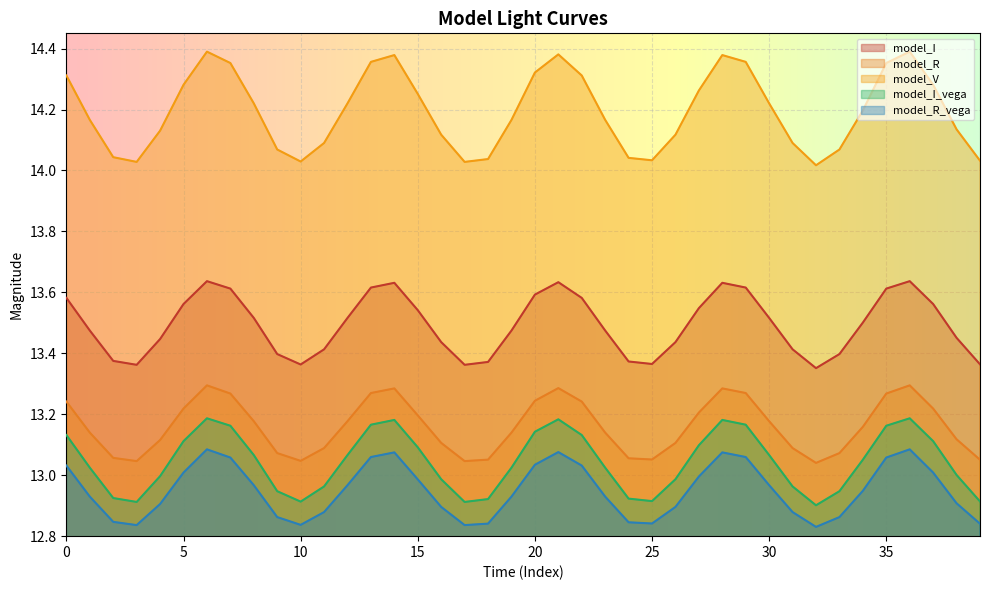

Which series changed the most between 3 and 9?

model_V